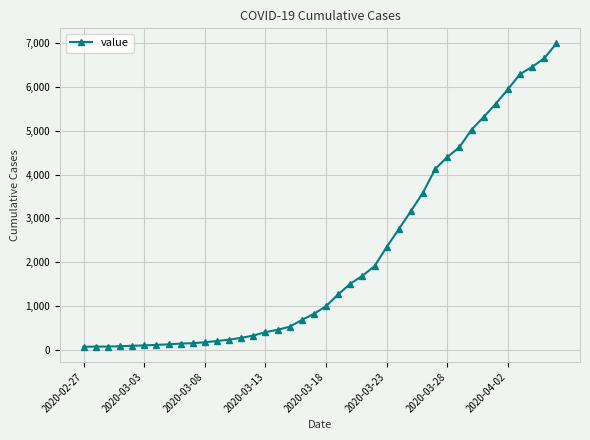

What is the greatest value displayed?

6995